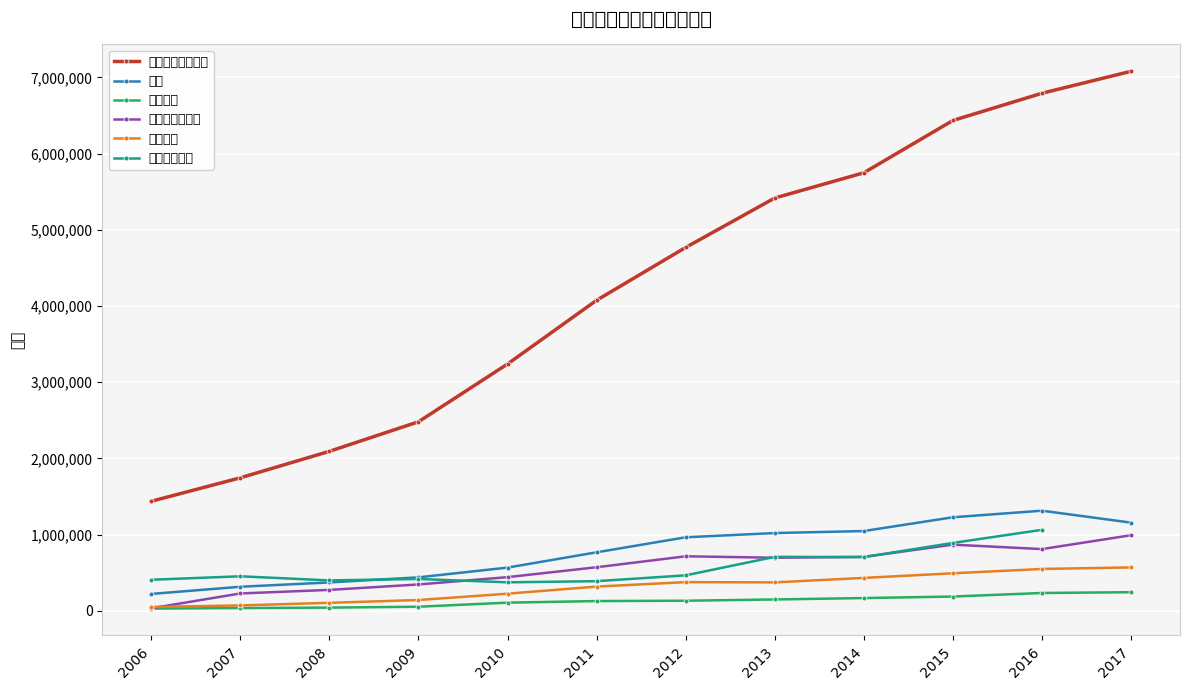

How many values in the 医疗卫生 series are below 372290?

6